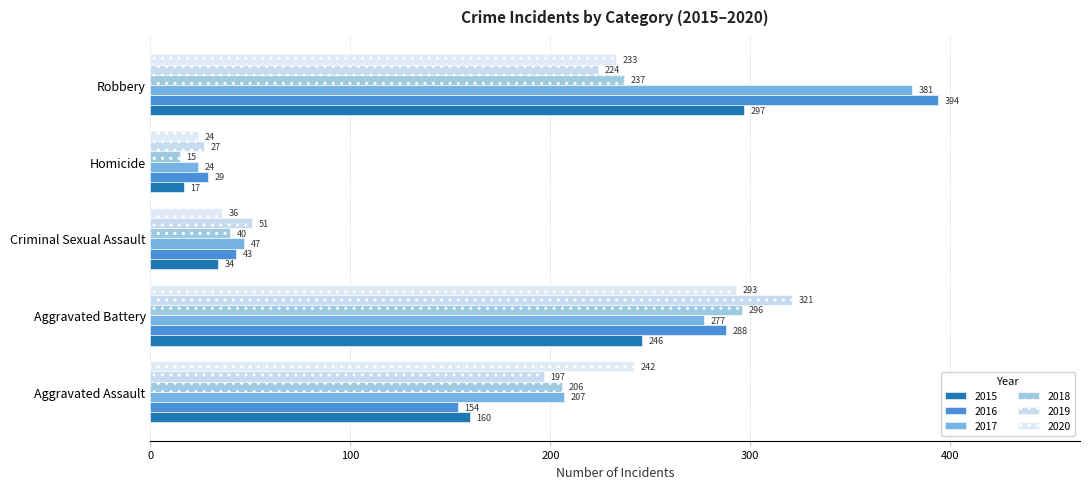

Reading right to left, list all the values displayed in this chart.

2015: Robbery=297	Homicide=17	Criminal Sexual Assault=34	Aggravated Battery=246	Aggravated Assault=160
2016: Robbery=394	Homicide=29	Criminal Sexual Assault=43	Aggravated Battery=288	Aggravated Assault=154
2017: Robbery=381	Homicide=24	Criminal Sexual Assault=47	Aggravated Battery=277	Aggravated Assault=207
2018: Robbery=237	Homicide=15	Criminal Sexual Assault=40	Aggravated Battery=296	Aggravated Assault=206
2019: Robbery=224	Homicide=27	Criminal Sexual Assault=51	Aggravated Battery=321	Aggravated Assault=197
2020: Robbery=233	Homicide=24	Criminal Sexual Assault=36	Aggravated Battery=293	Aggravated Assault=242